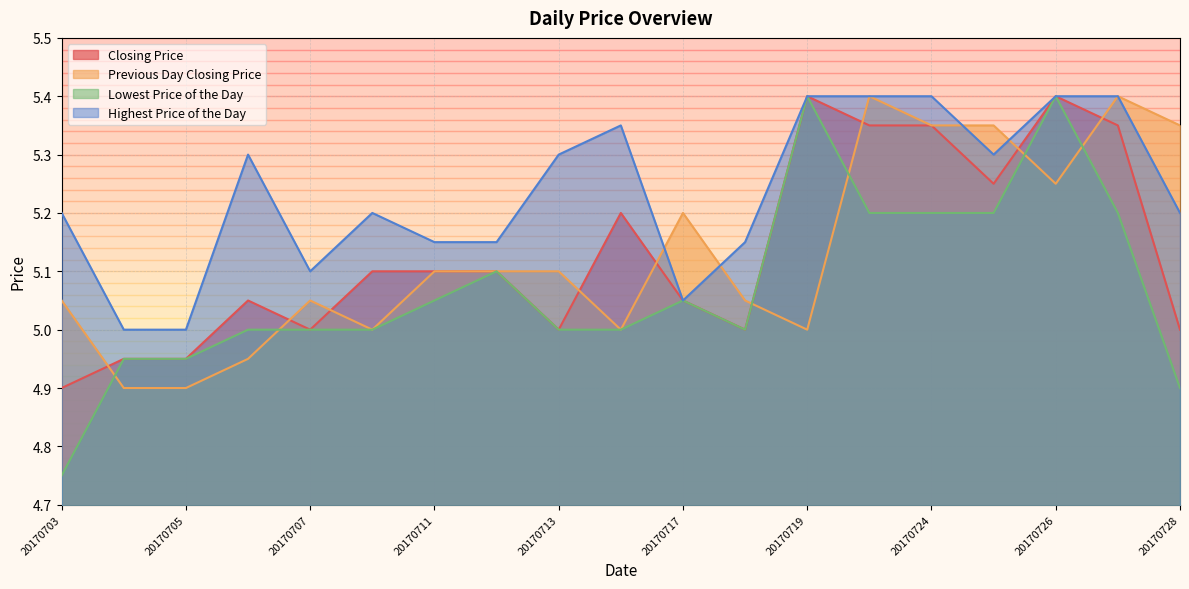

At which label is Lowest Price of the Day closest to 5?

20170706